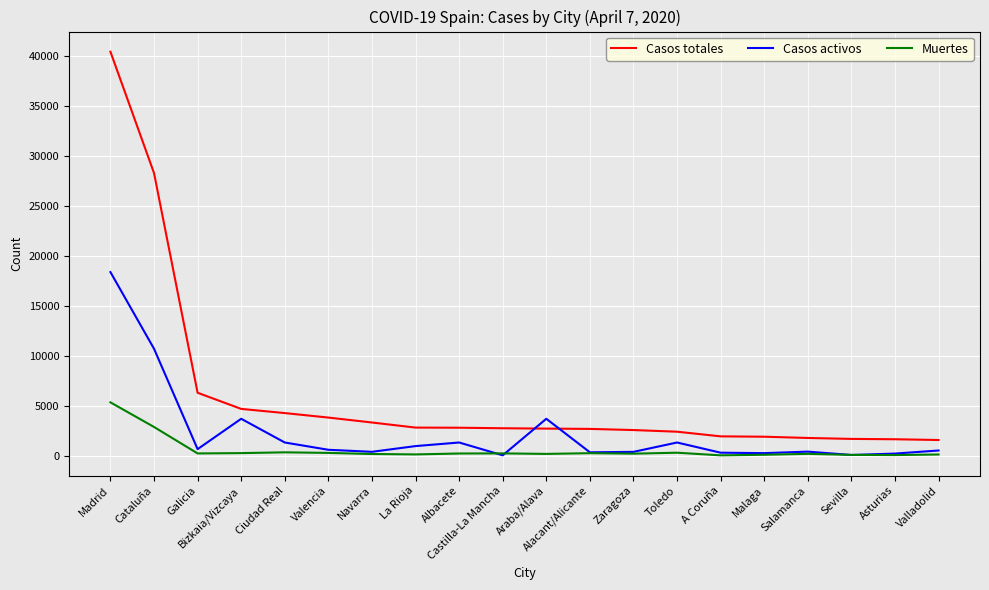

Read the Casos activos value at Zaragoza, to the nearest 50.

400